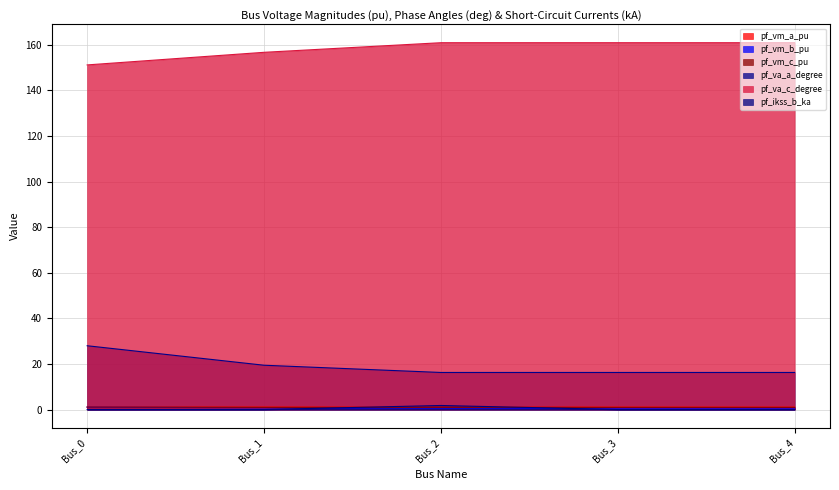

How many pf_vm_c_pu values are between 0 and 1?

4